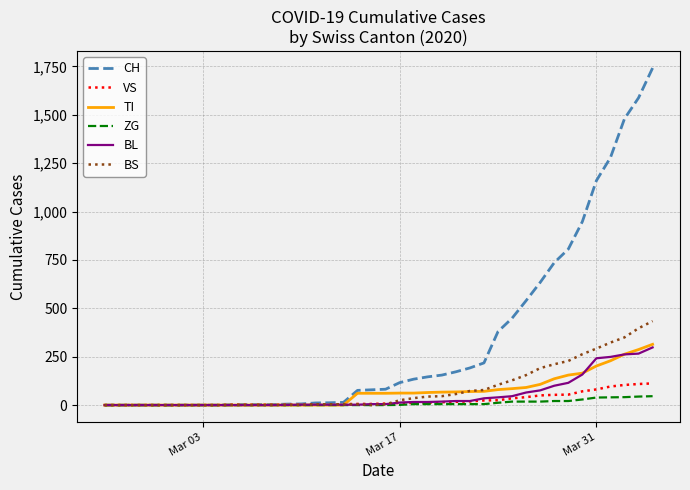

What is the highest value of the BS series?

434